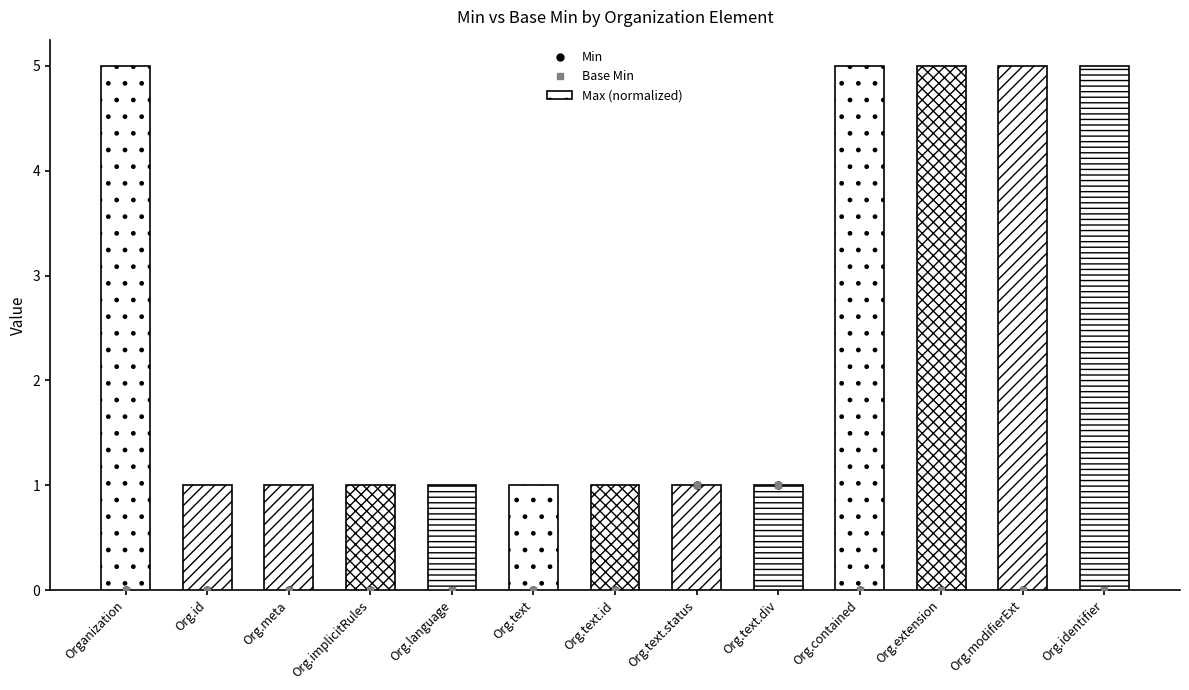

What is the maximum value for Min?

1